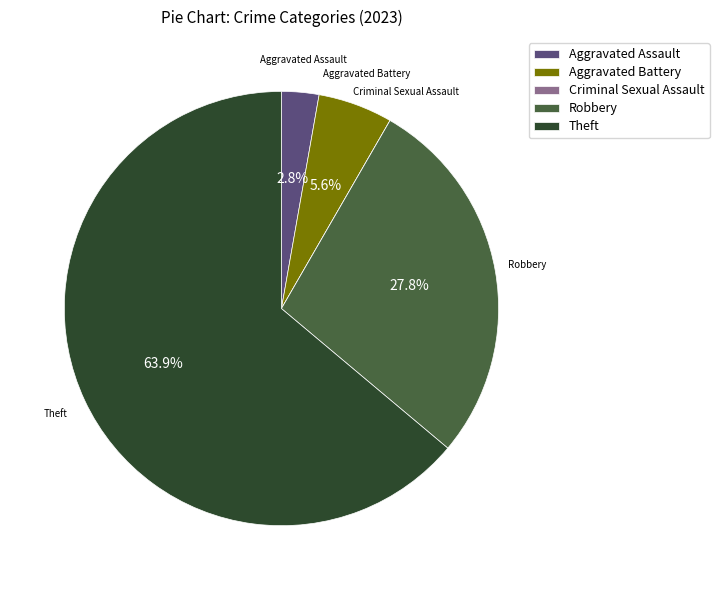

Do Aggravated Battery and Theft together represent more than half of the pie?

Yes